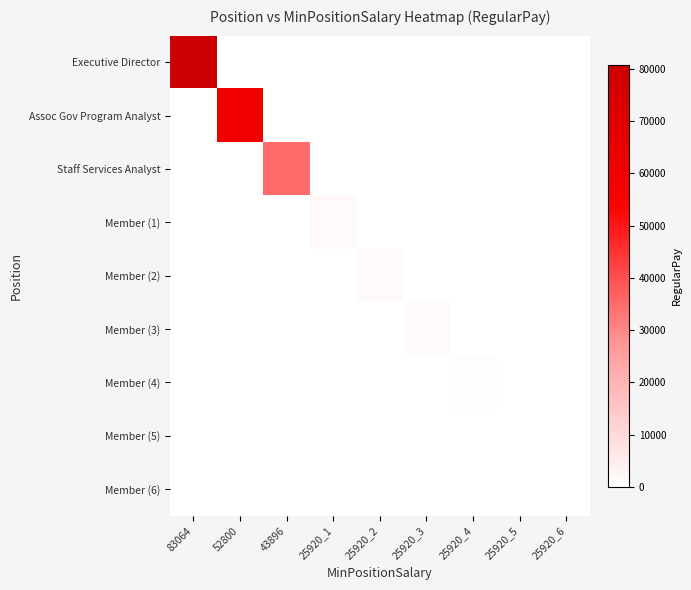

At 25920_6, list the series in order from smallest to largest.

Executive Director, Assoc Gov Program Analyst, Staff Services Analyst, Member (1), Member (2), Member (3), Member (4), Member (5), Member (6)